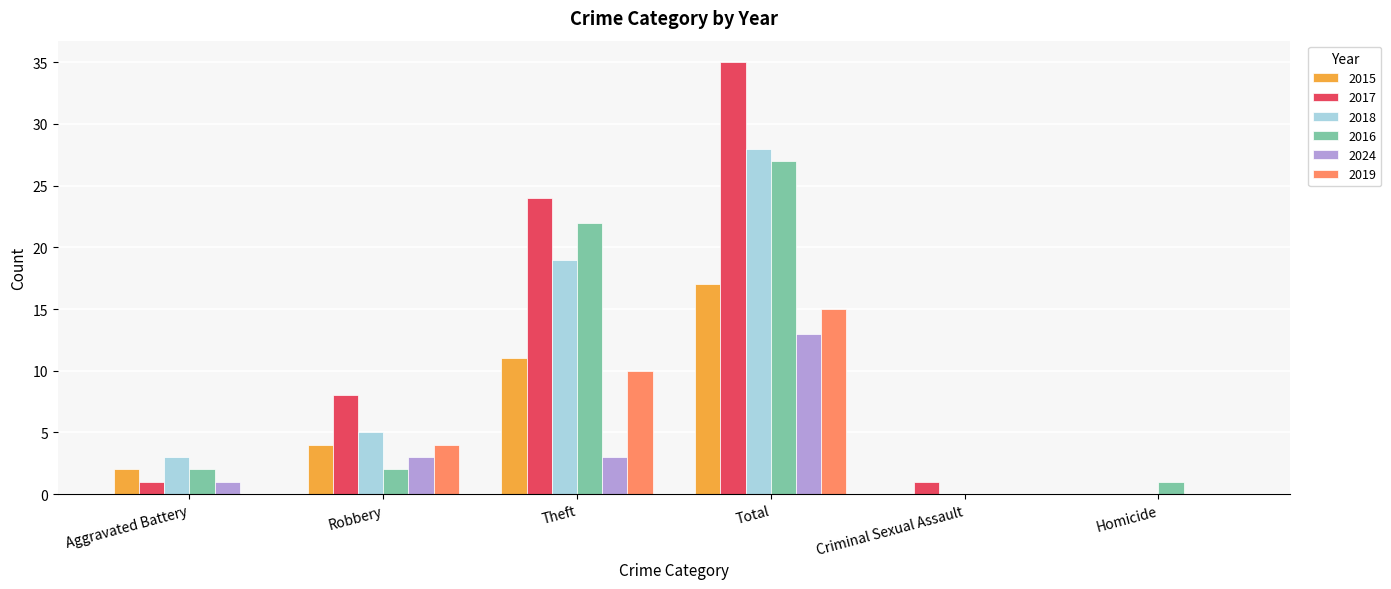

Is the value of 2016 at Aggravated Battery greater than the value of 2024 at Theft?

No